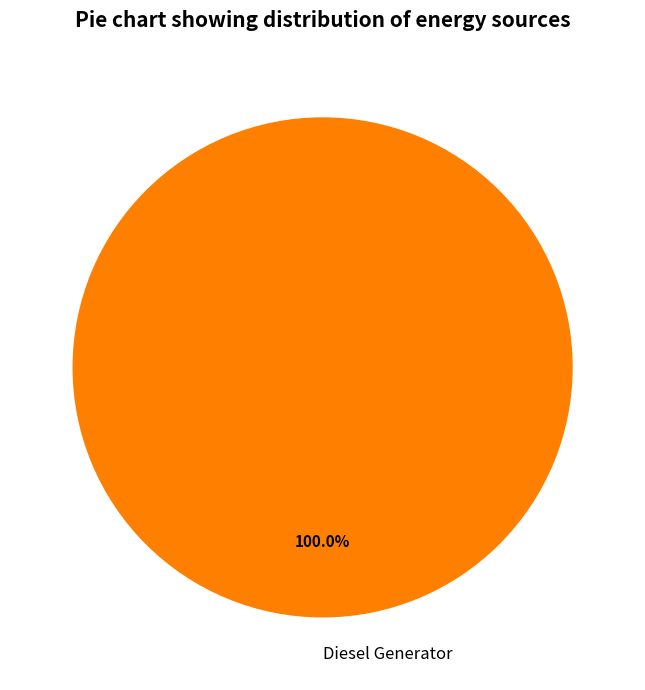

Rank the categories by value from highest to lowest.

Diesel Generator